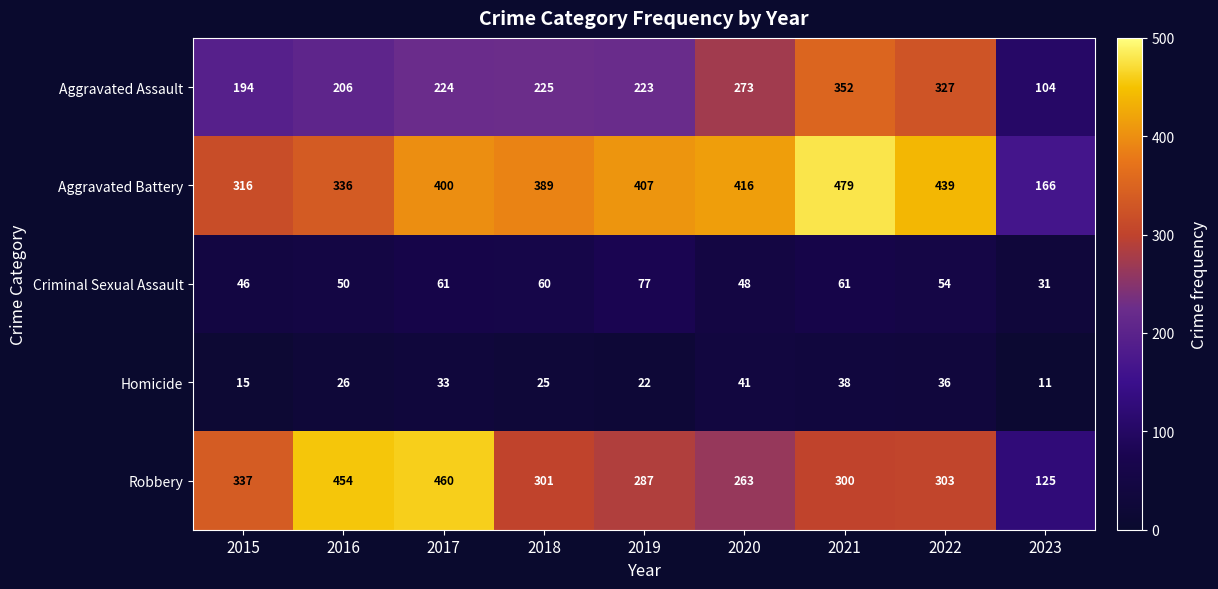

What is the difference between the highest and lowest values at 2019?

385